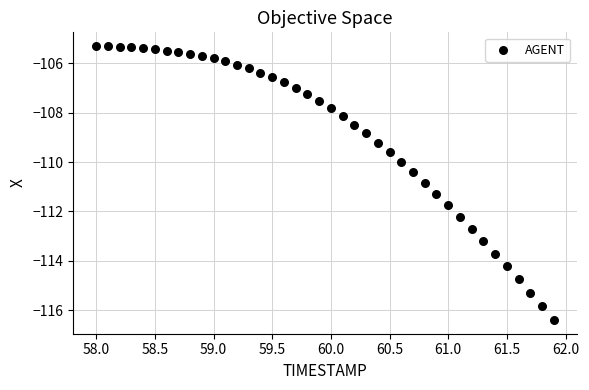

What is the range of Y values (max minus min)?

11.1